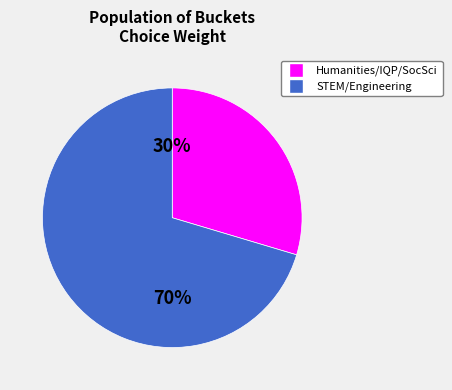

To the nearest percent, what is the average slice percentage?

50%